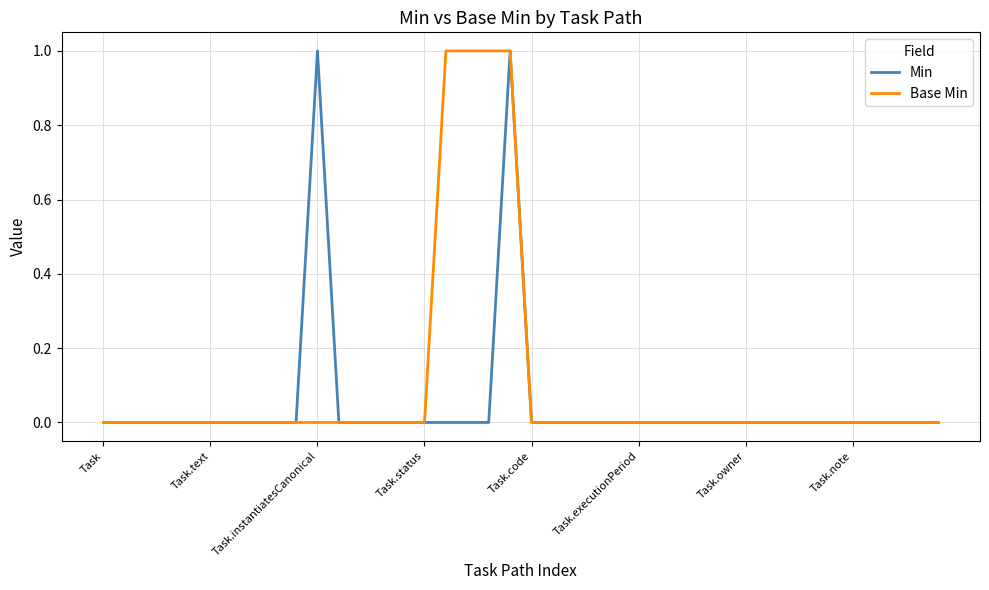

Rank the series by their average value, from highest to lowest.

Base Min, Min